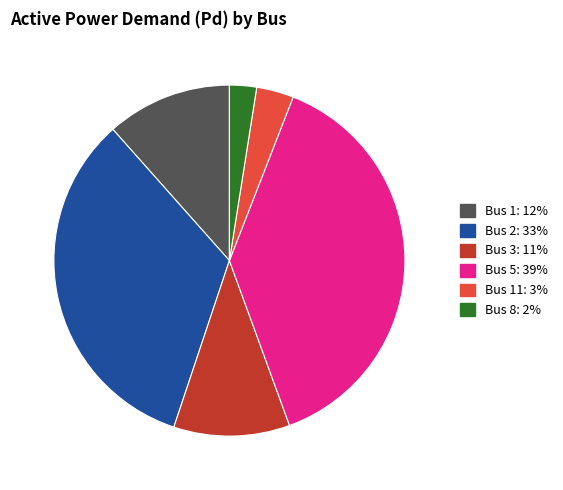

Is there a majority slice in this chart?

No